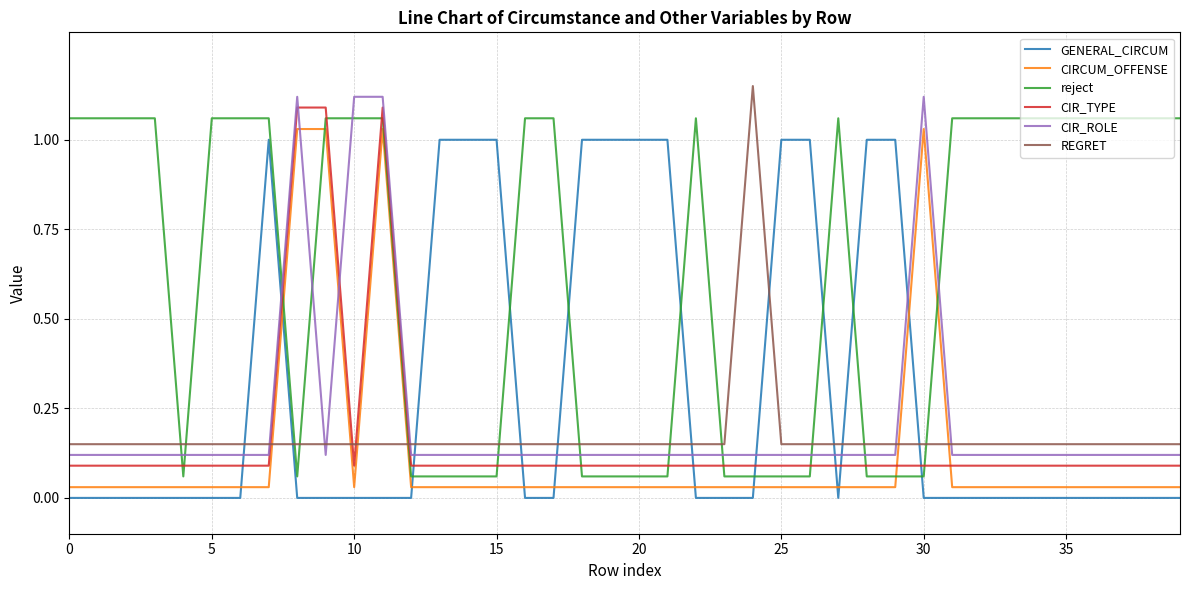

Which series has the largest total across all categories?

reject